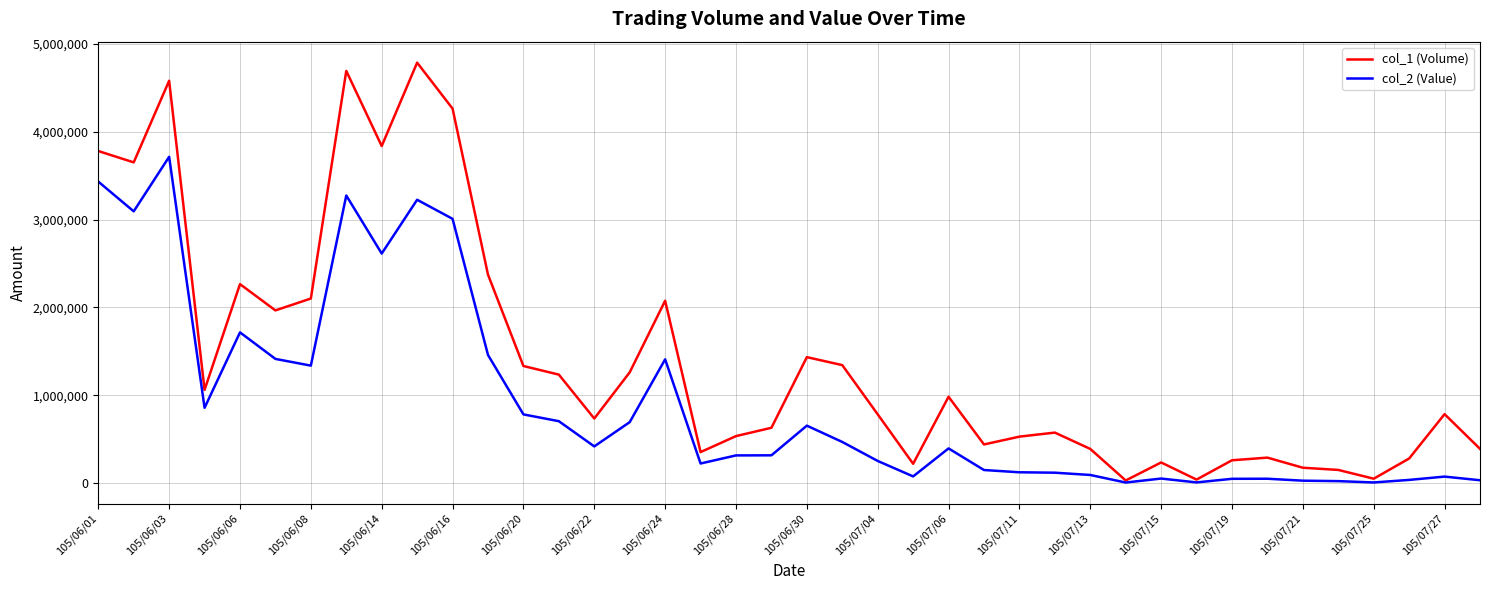

Rank the series by their average value, from lowest to highest.

col_2 (Value), col_1 (Volume)